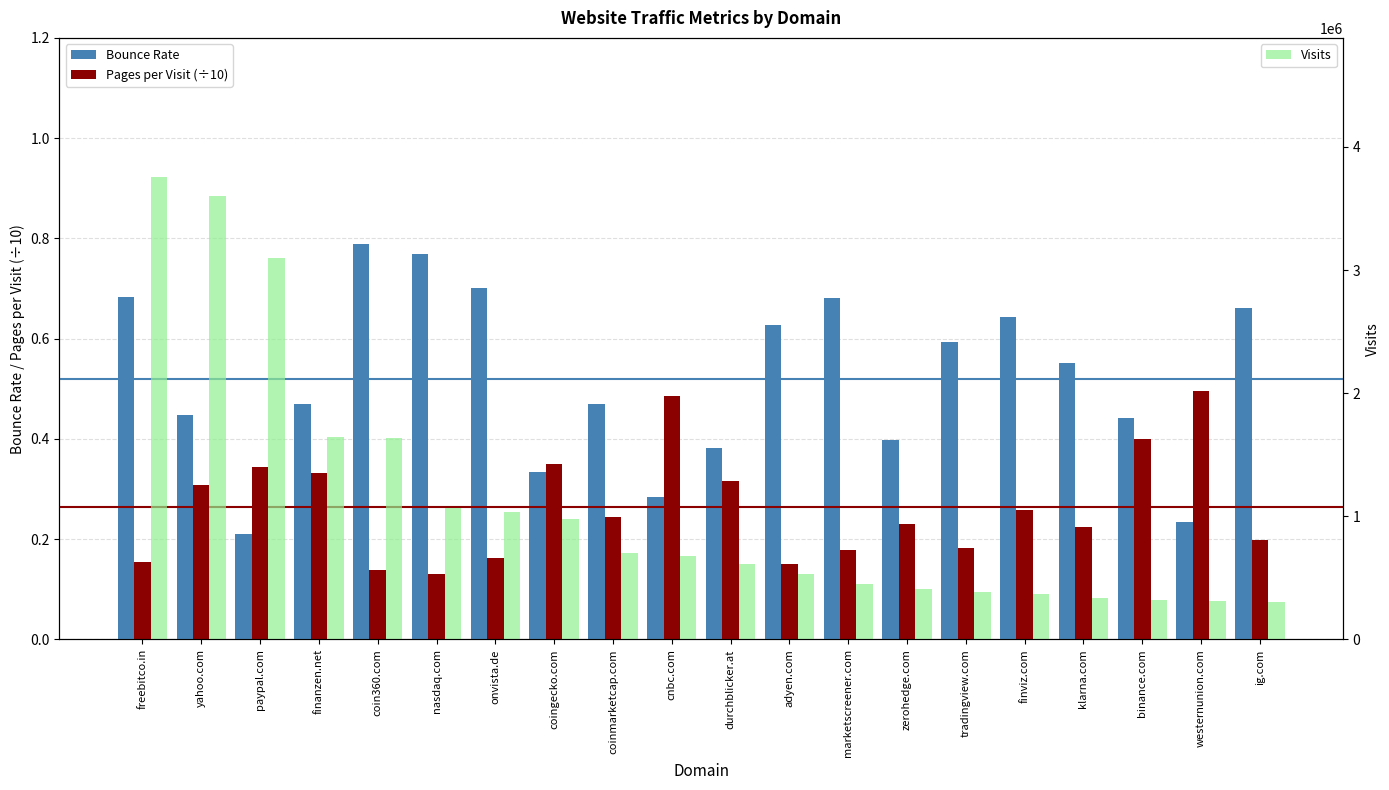

What are all the series names shown in the legend?

Bounce Rate, Pages per Visit (÷10), Visits